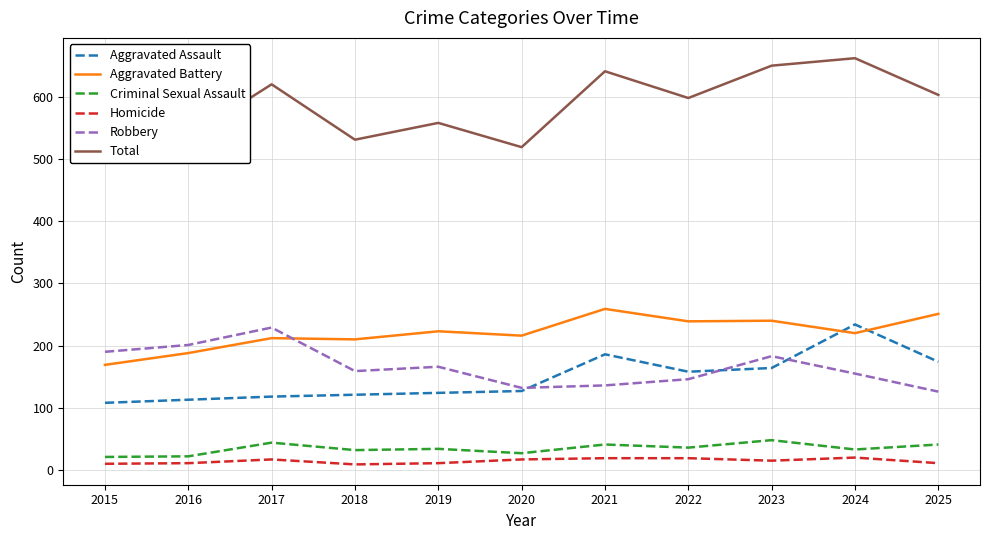

Which label corresponds to the smallest value in the chart?

2018